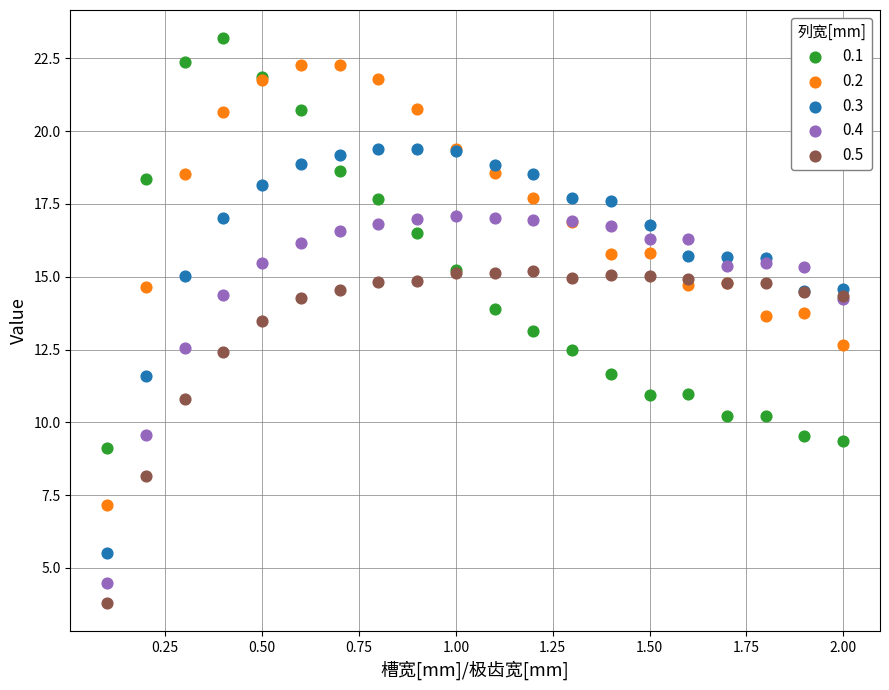

What is the X range (max minus min) for the scatter plot?

1.9